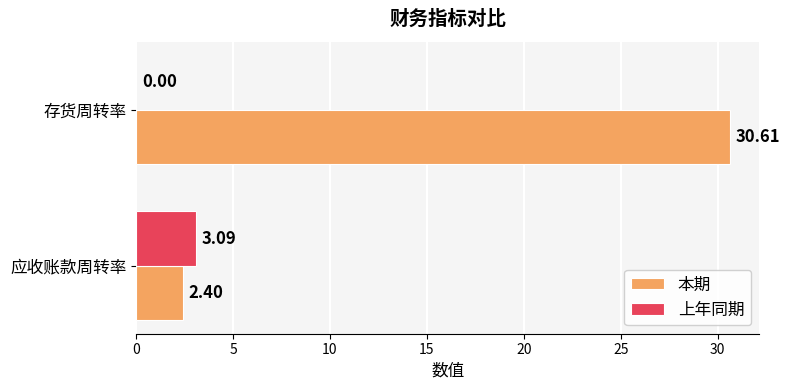

Which category has the highest value in the 上年同期 series?

应收账款周转率